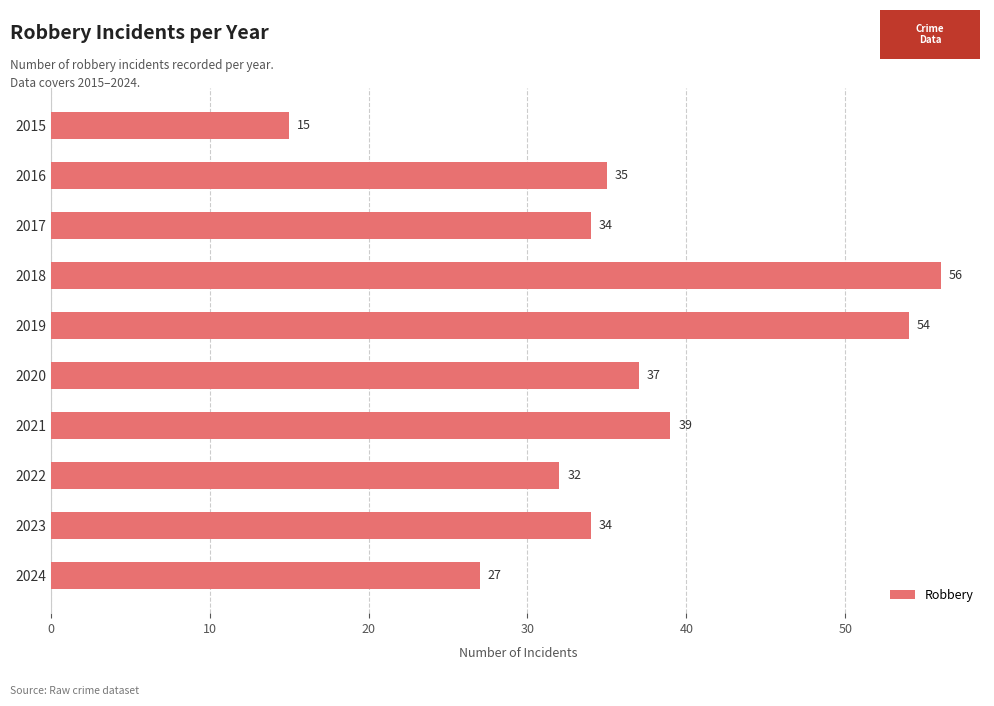

Does the chart contain stacked bars?

No